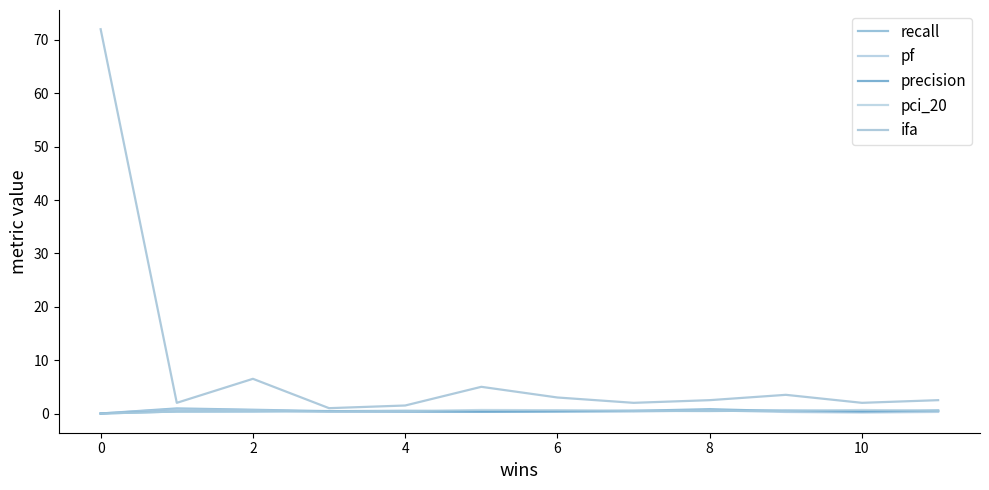

What is the difference between the maximum and second lowest values in the pci_20 series?

0.3